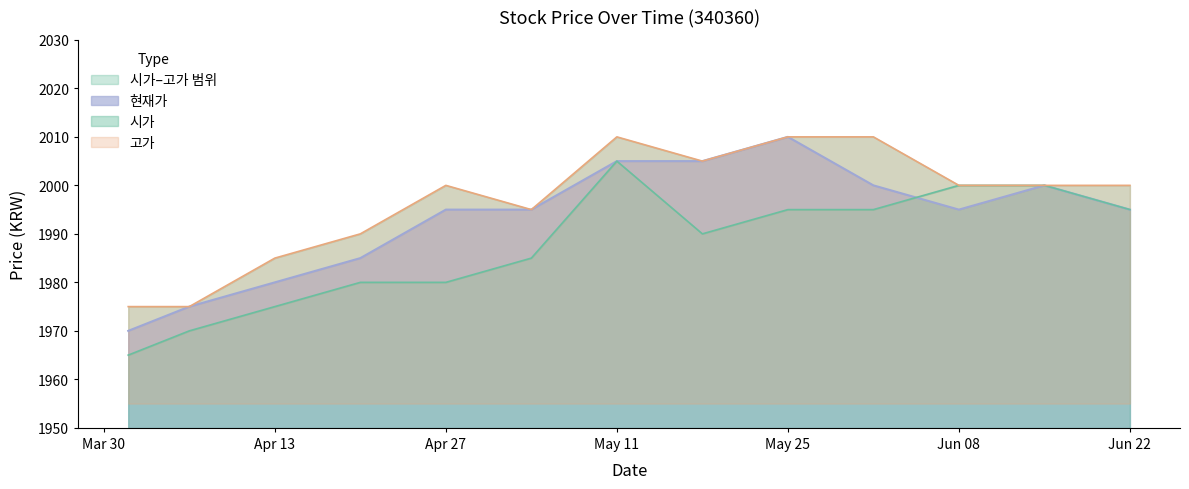

How many lines are shown in the chart?

3